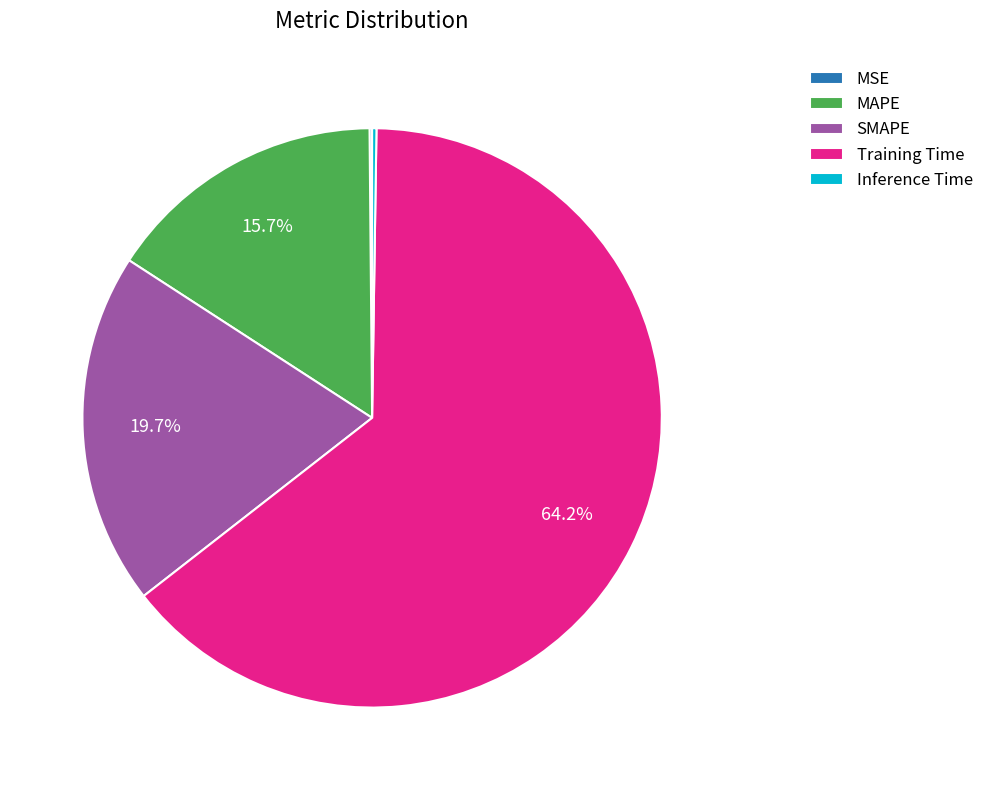

What percentage is NOT represented by MAPE?

84.3%